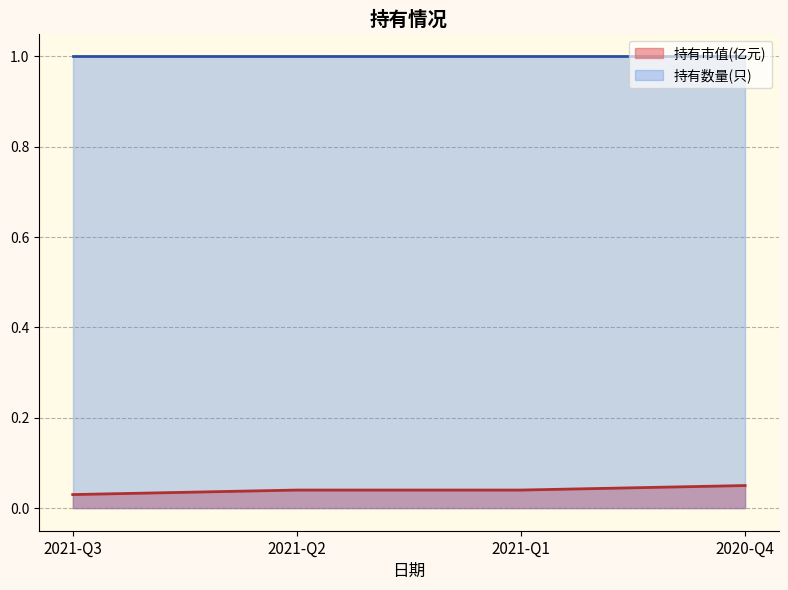

What is the label of the 4th point from the right?

2021-Q3